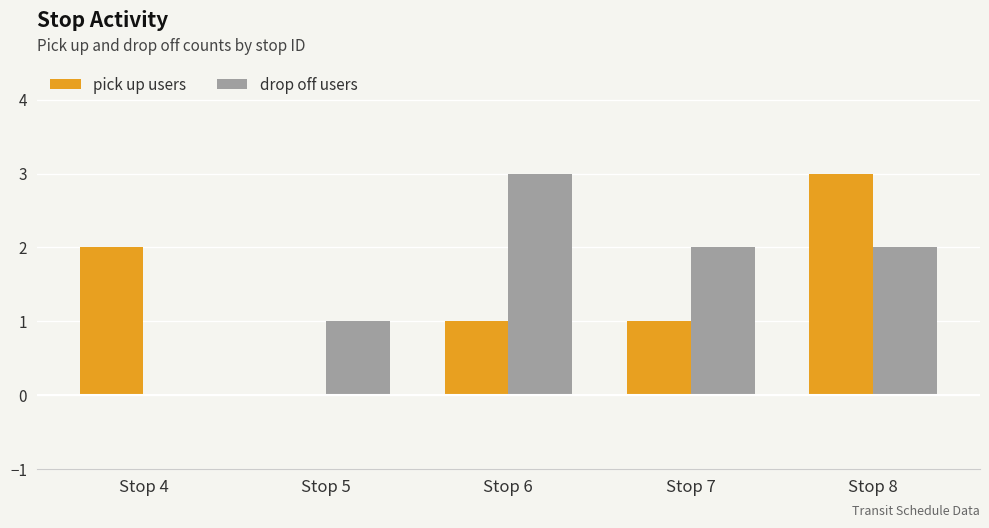

What is the sum of all pick up users values?

7